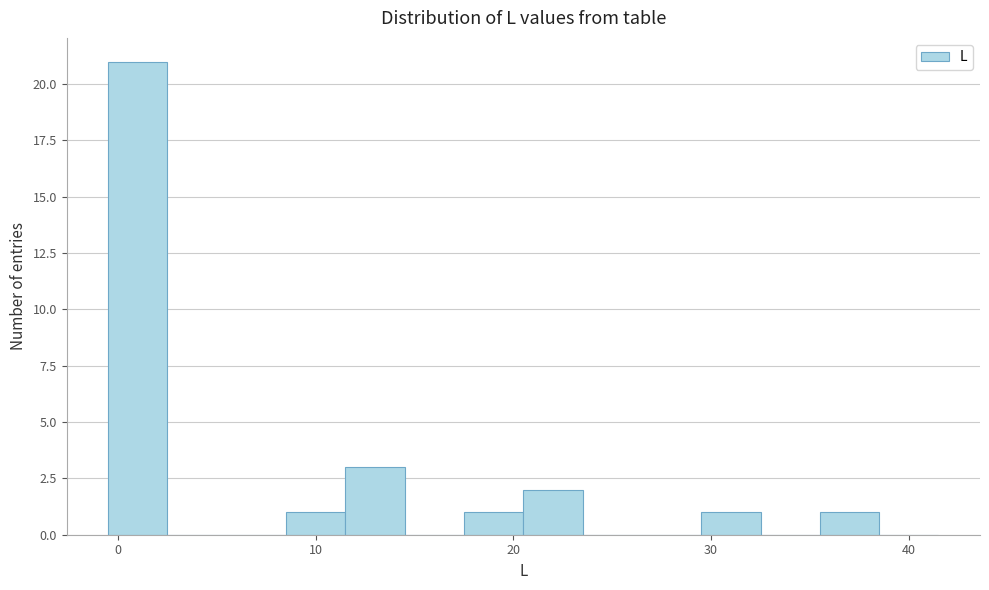

Read against the x-axis, roughly where is the centre of the tallest bar?

1